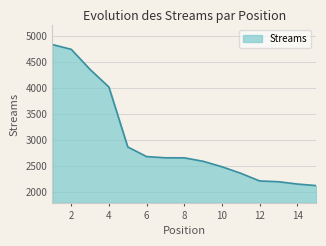

Count the number of categories in the chart.

15